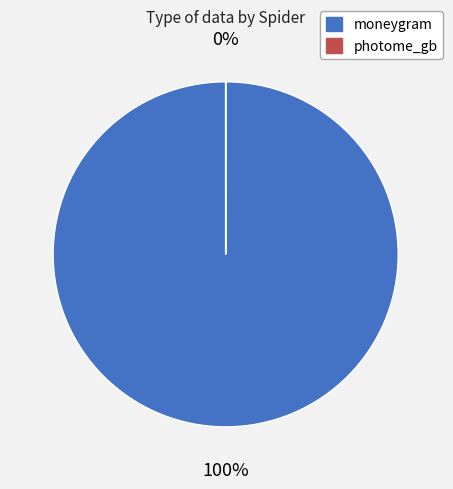

Which category has the smallest portion of the pie?

photome_gb